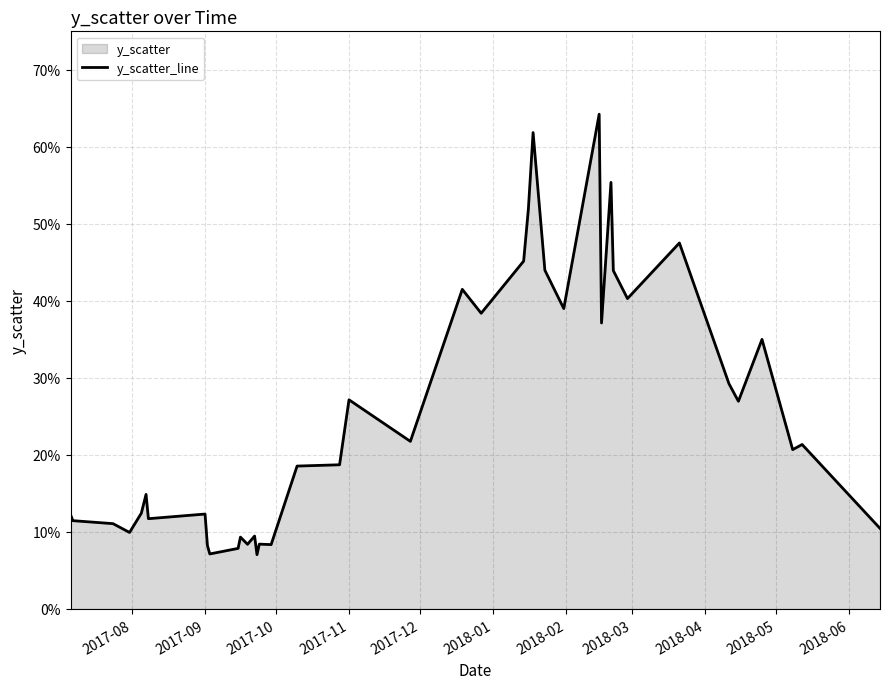

What is the change in value from 2017-07-06 to 2018-04-25?

+0.2